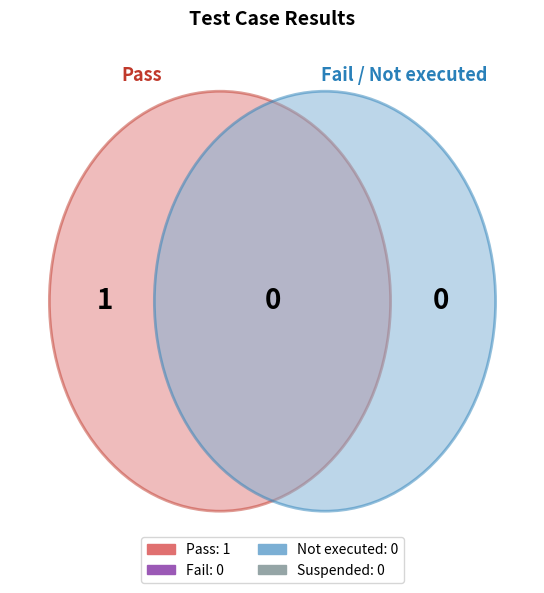

True or false: Pass accounts for 100% of the total.

True